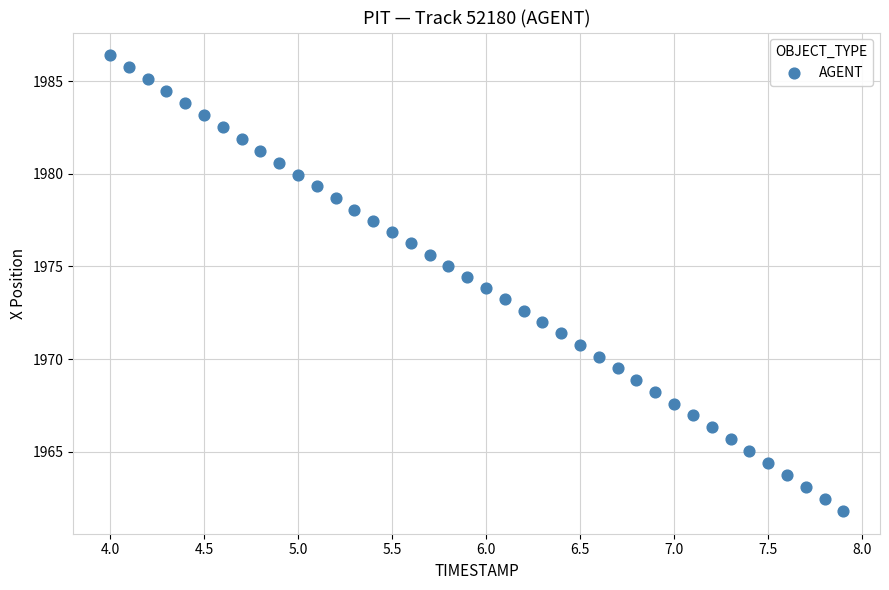

What is the range of X values (max minus min)?

3.9